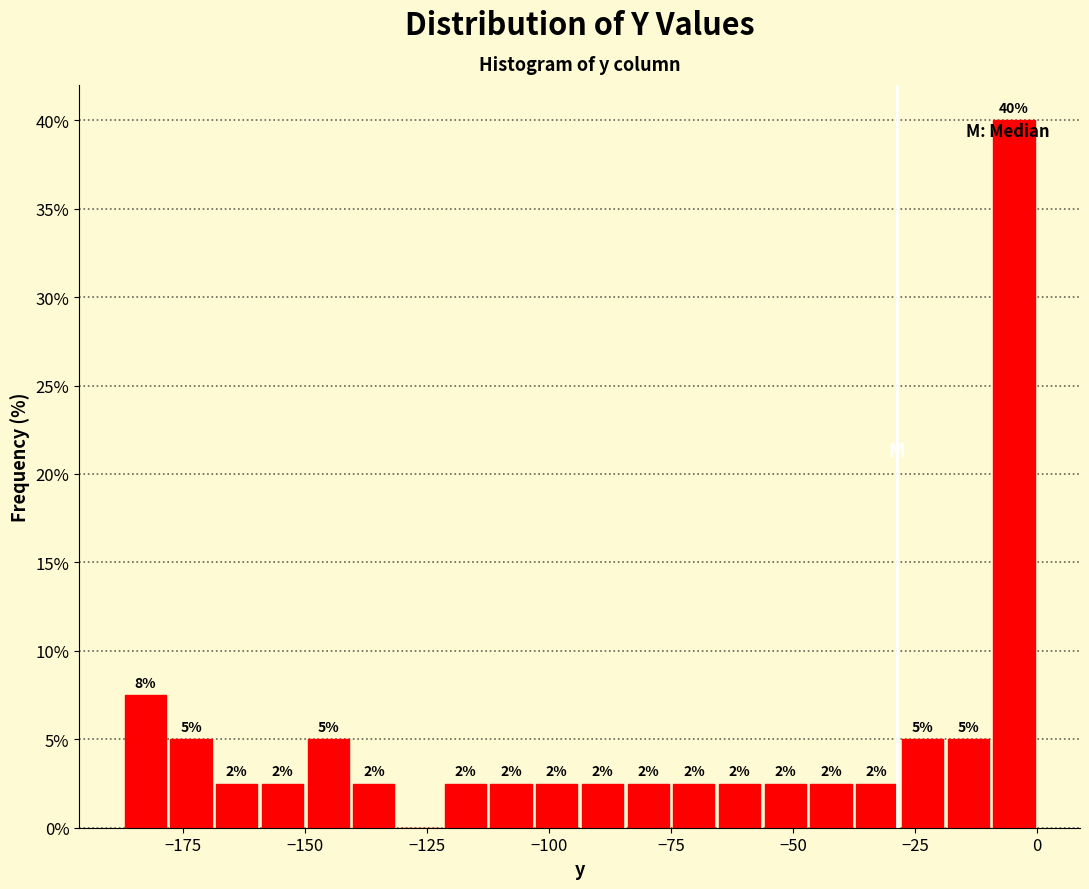

Read against the x-axis, roughly where is the centre of the tallest bar?

-5